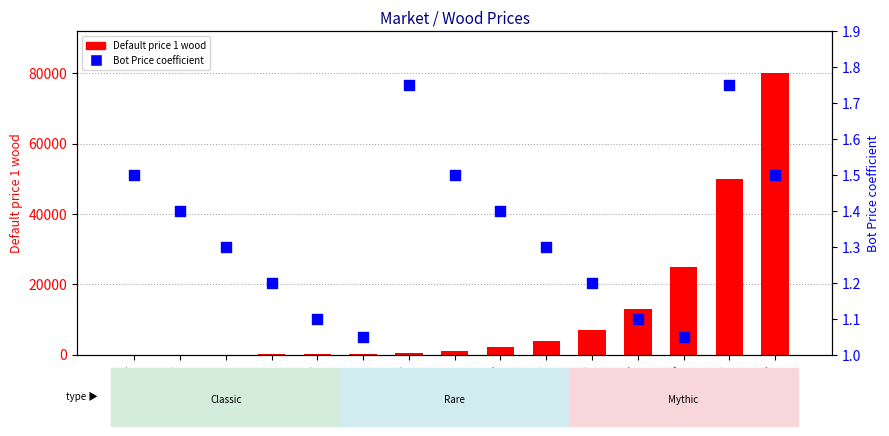

At which category is the sum across all series the highest?

Dragonwood